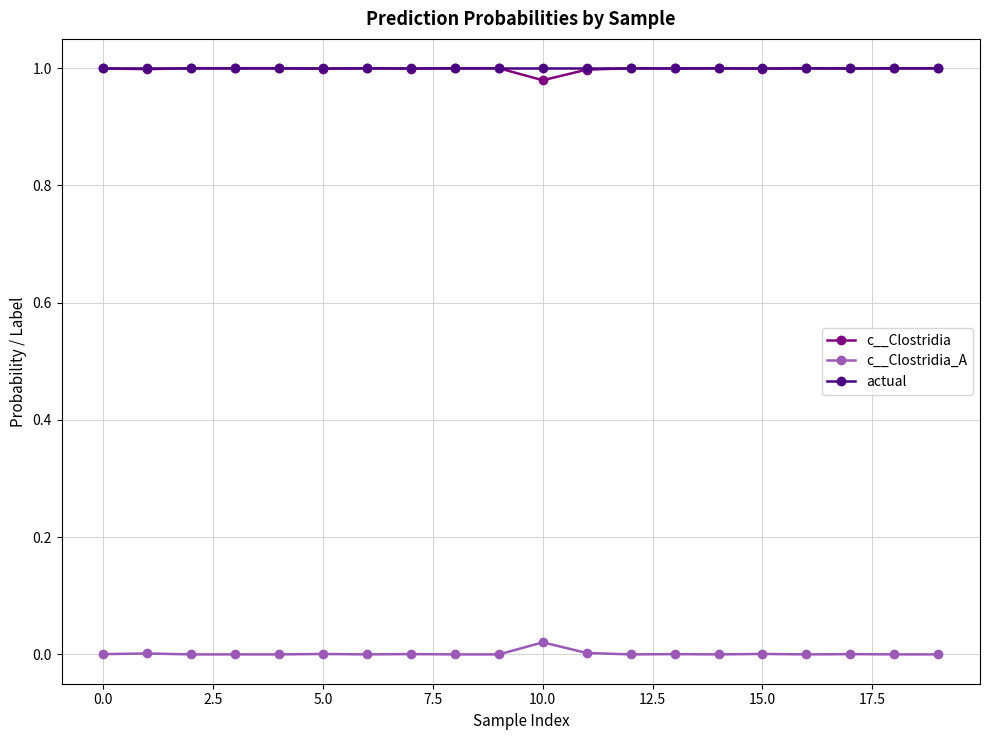

True or false: c__Clostridia_A has more than 2 interior local peaks.

True